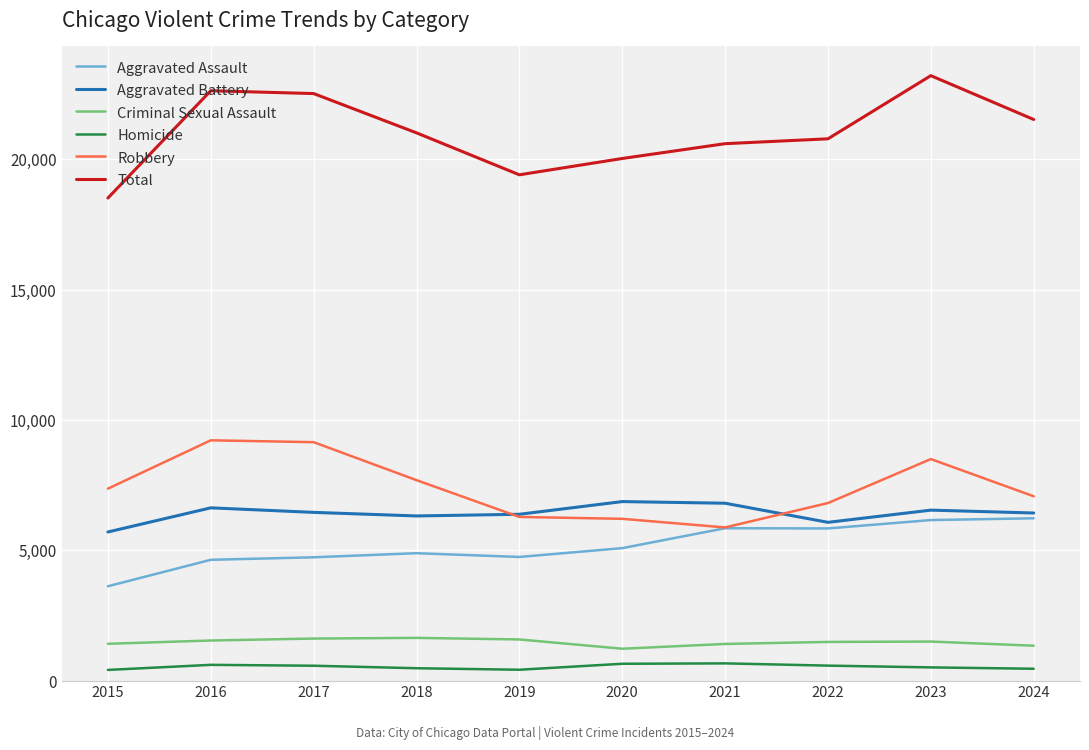

True or false: Aggravated Battery and Criminal Sexual Assault intersect in this chart.

False